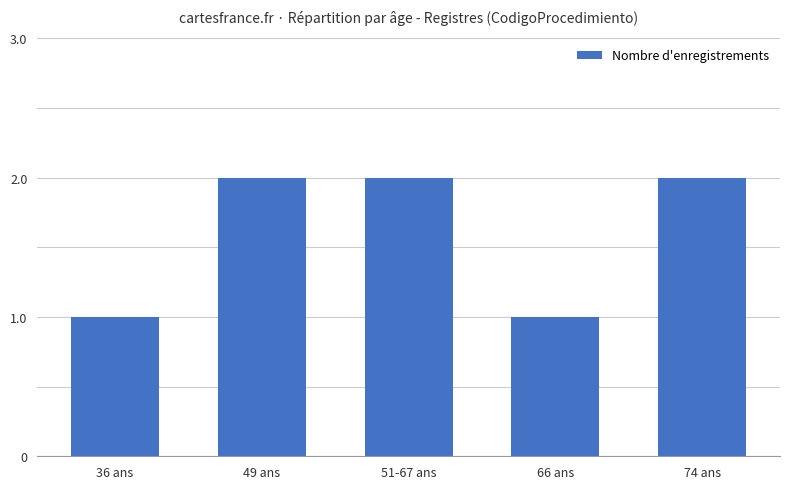

Reading left to right, list all the values displayed in this chart.

1	2	2	1	2